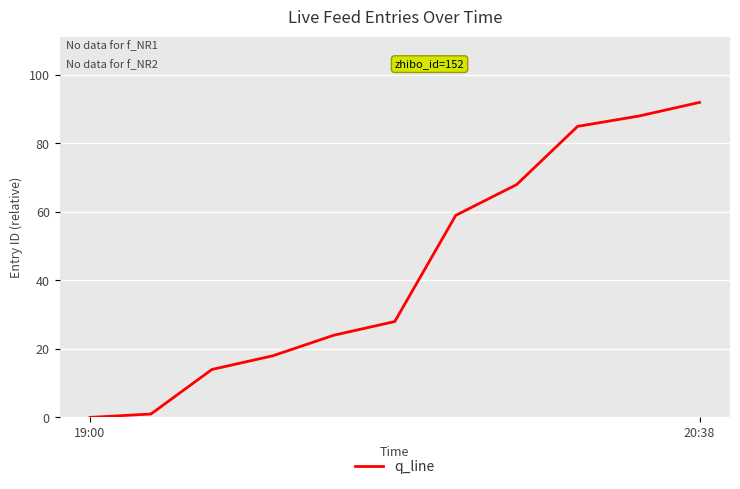

What is the maximum value shown in the chart?

92